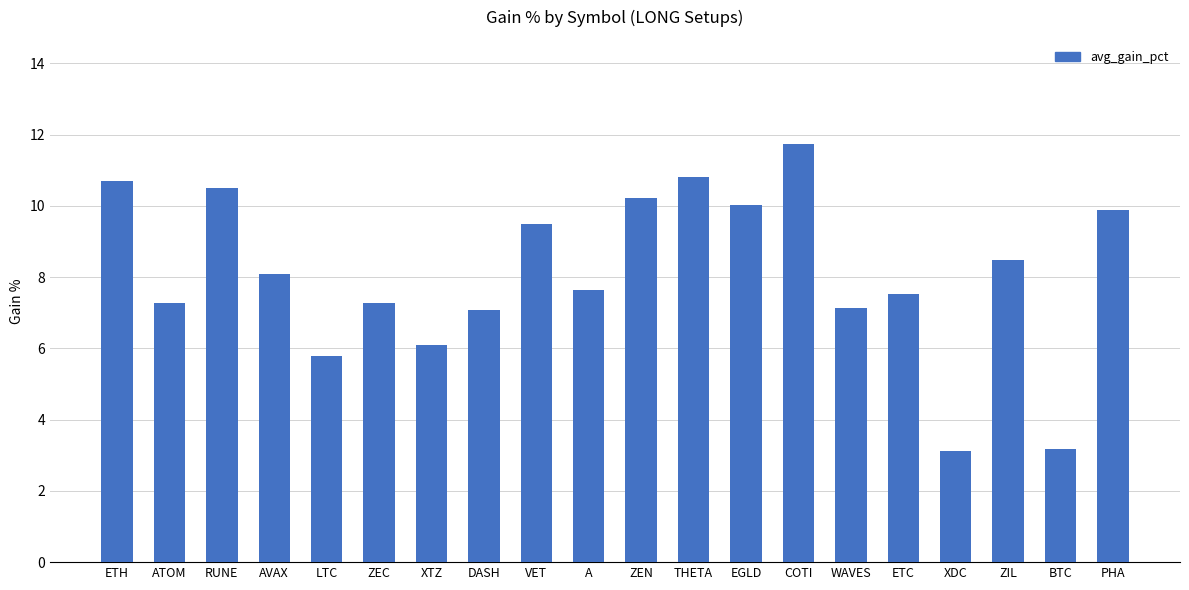

Is it true that the value at COTI is 11.7?

True